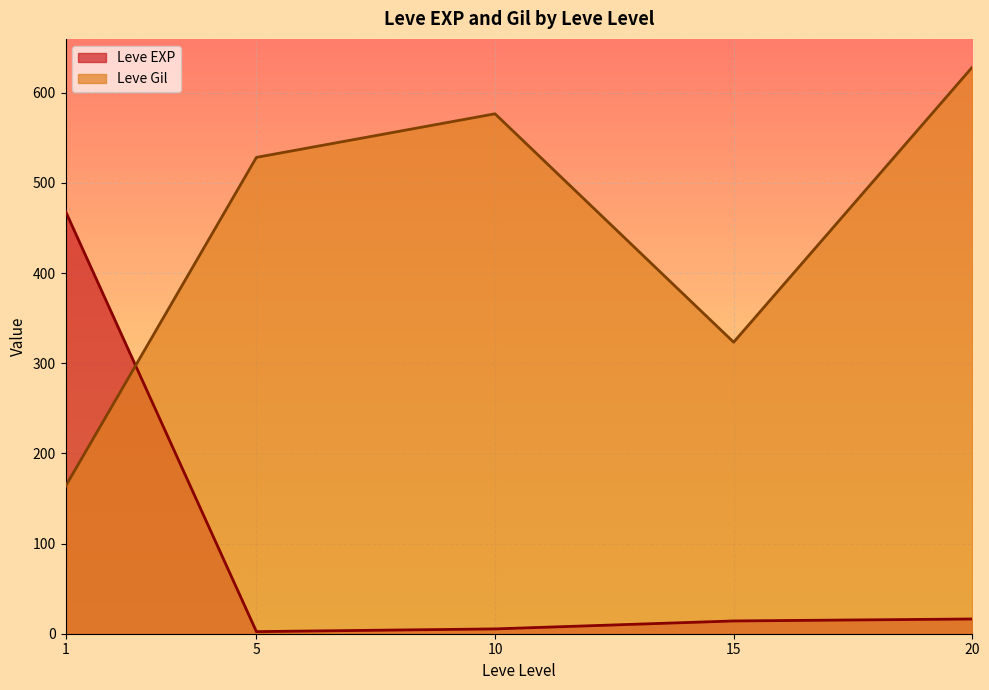

At which label does Leve Gil reach its peak?

20